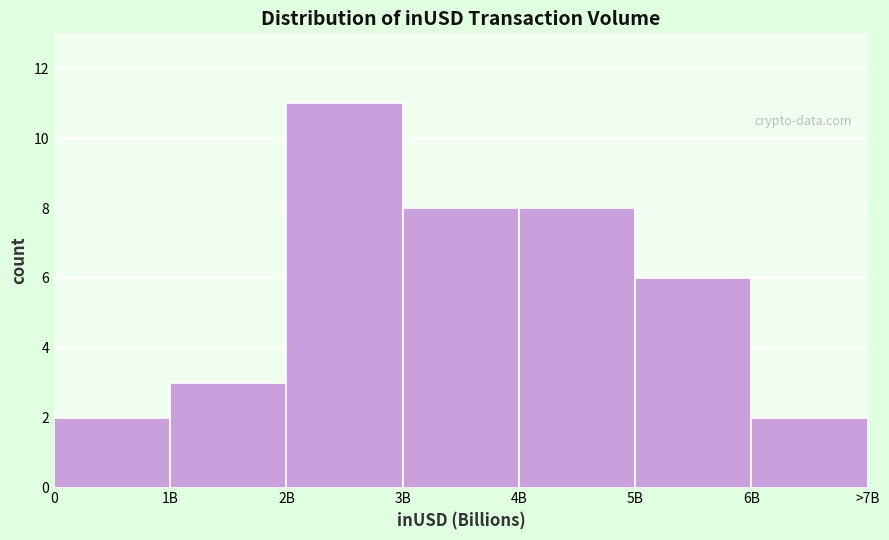

Reading left to right, what are all the values shown in this chart?

2	3	11	8	8	6	2